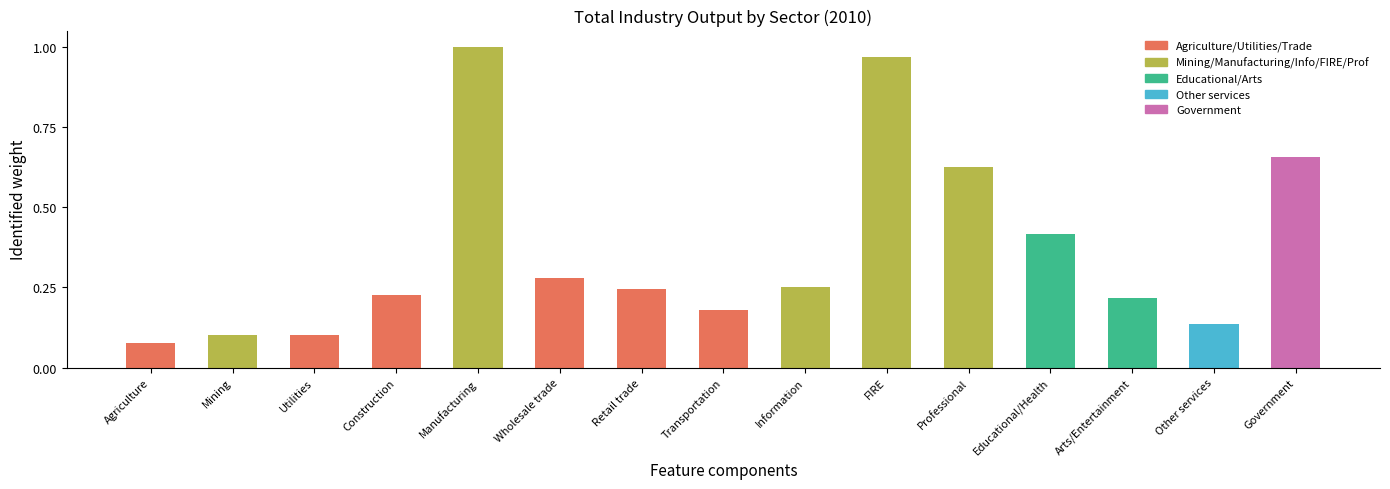

What is the label of the 1st bar from the right?

Government